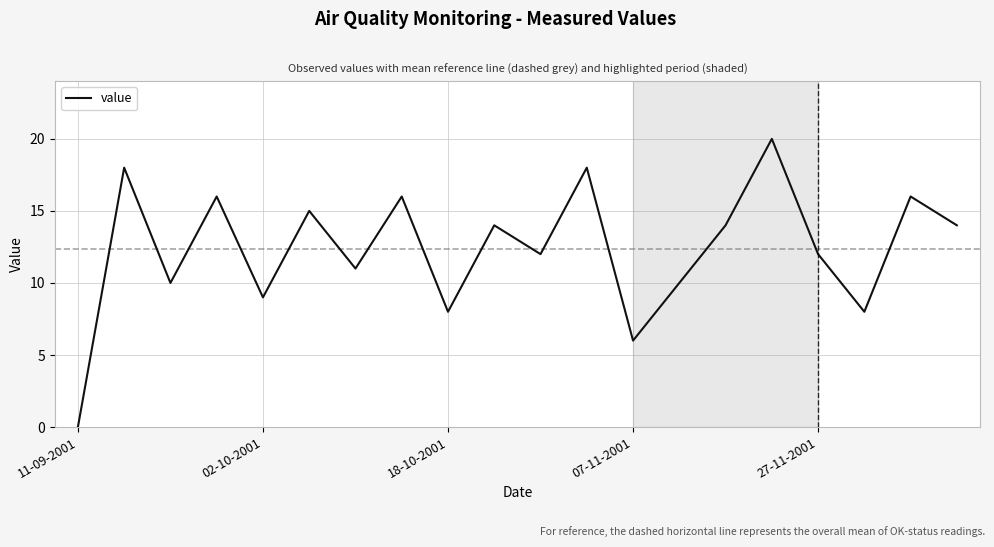

What is the greatest value displayed?

20